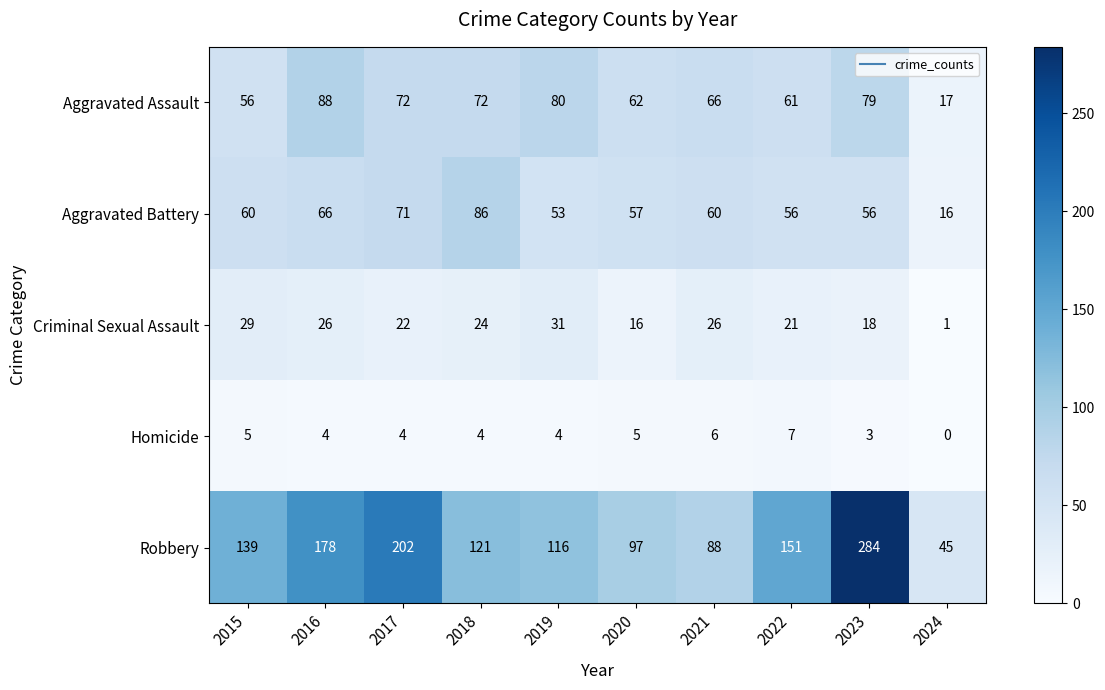

What is the difference between the maximum and second lowest values in the Aggravated Assault series?

32